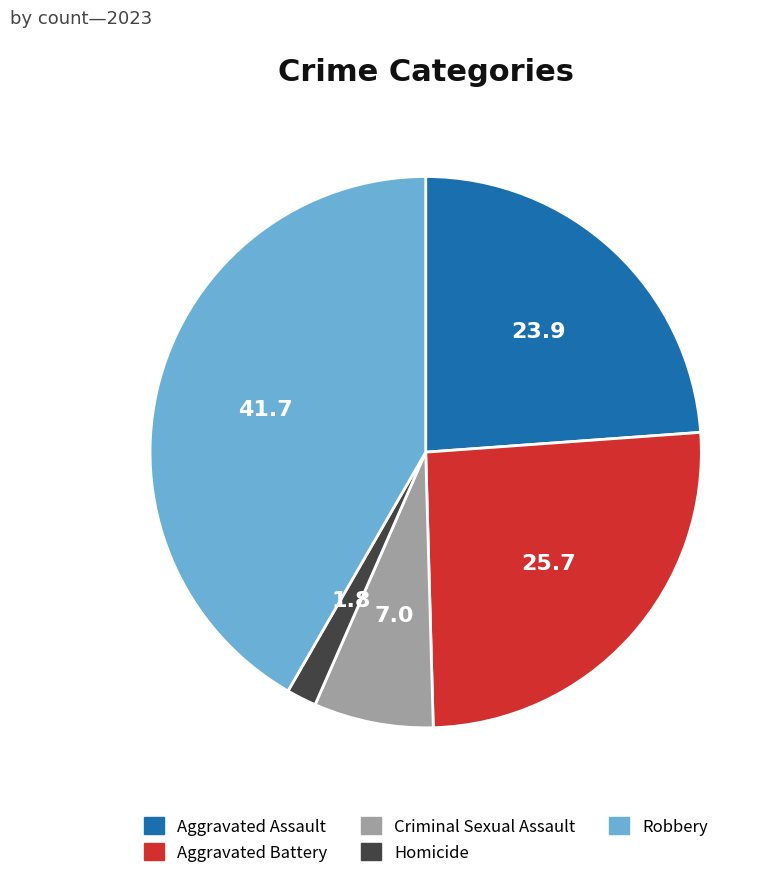

What is the smallest slice in the pie chart?

Homicide